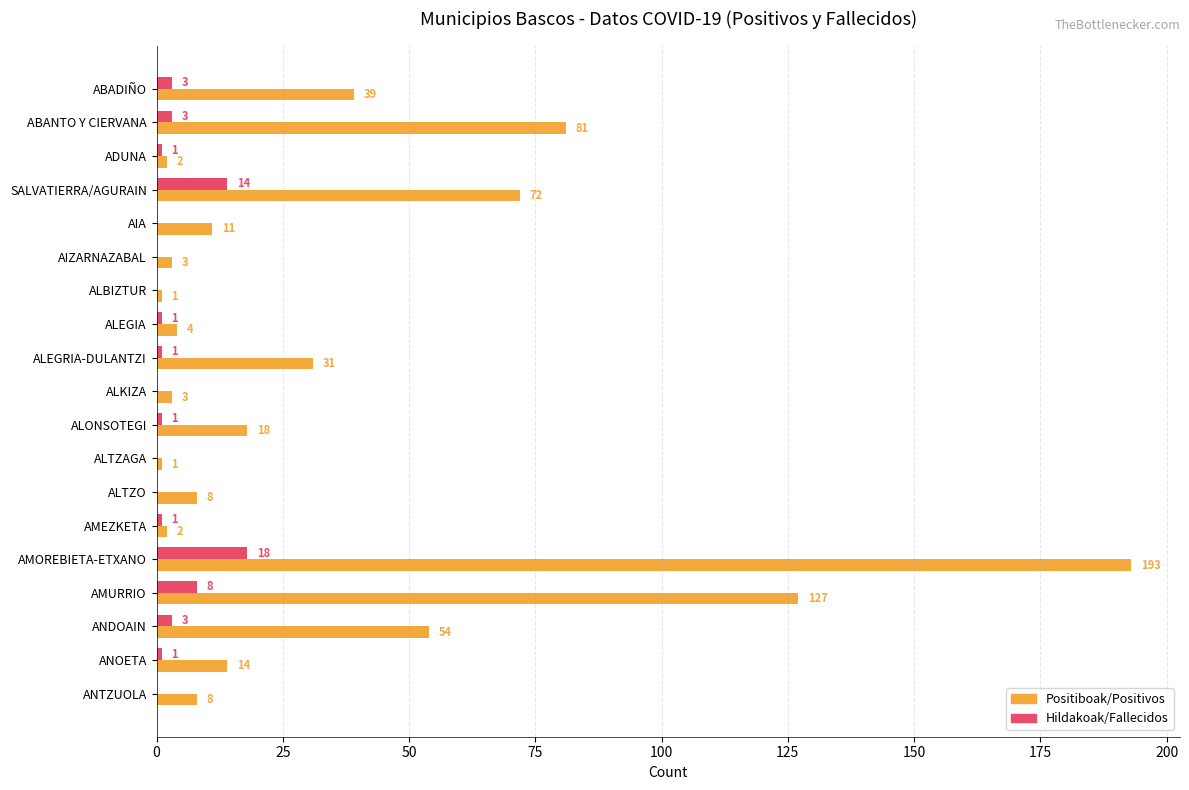

What is the sum of the Positiboak/Positivos values at ALTZAGA and ADUNA?

3